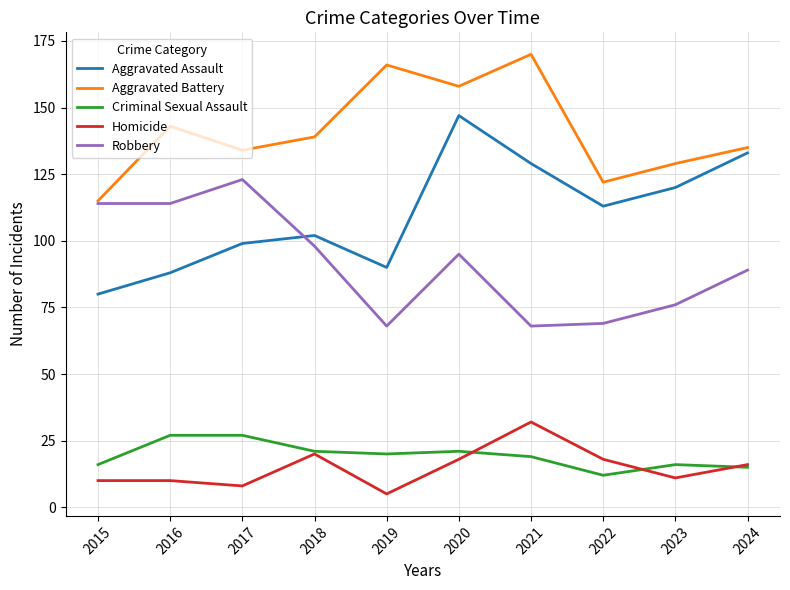

What is the smallest value displayed?

5